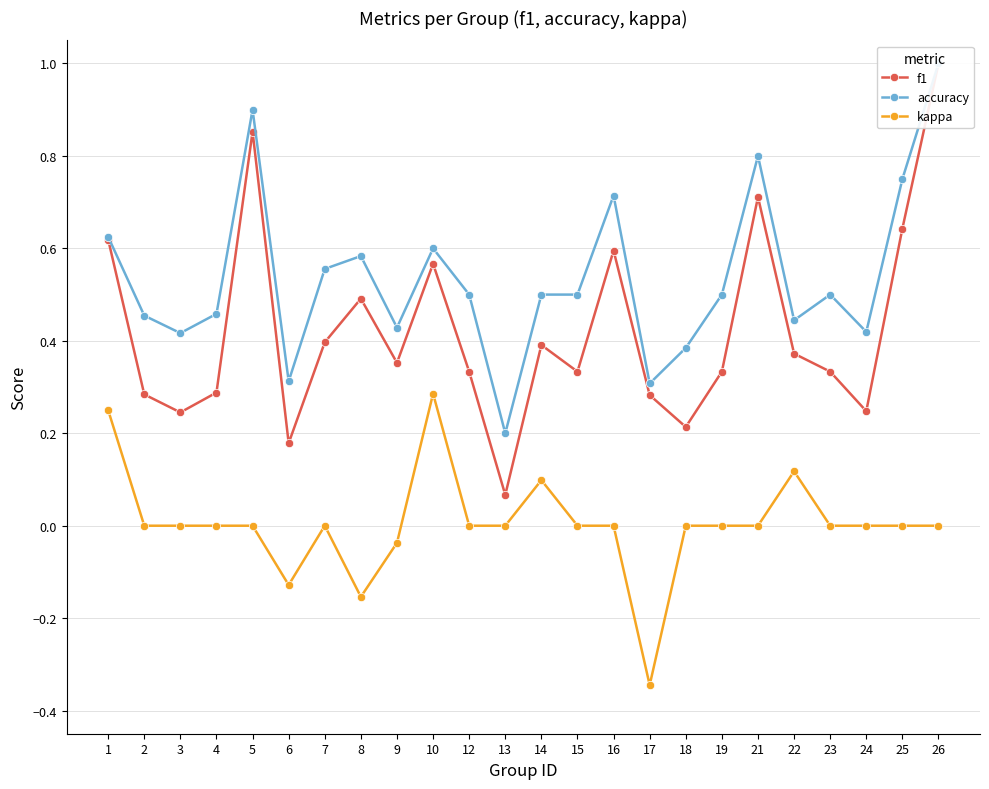

What is the spread (max minus min) of values at 23?

0.5